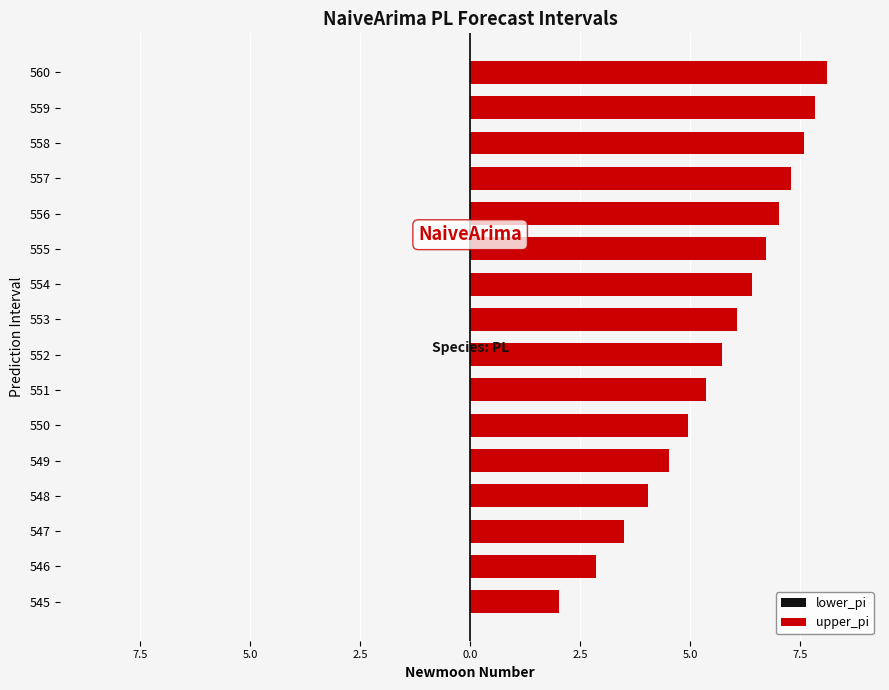

How many values in the lower_pi series exceed 6?

8